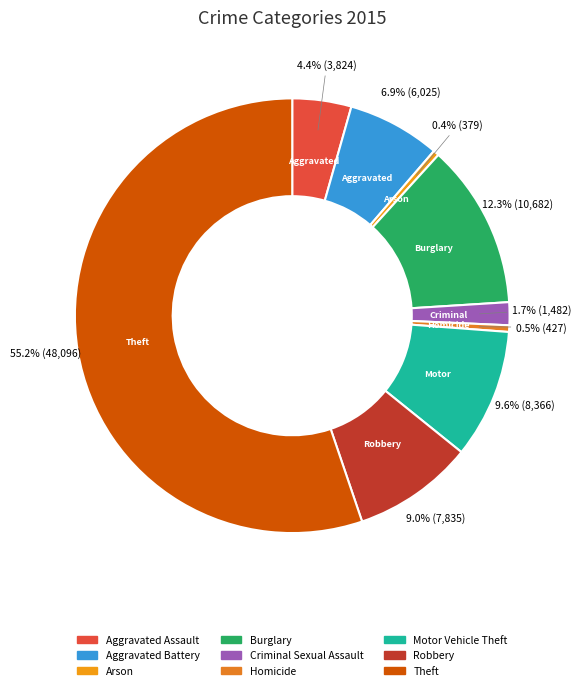

What is the change in value from Motor Vehicle Theft to Theft?

+39730